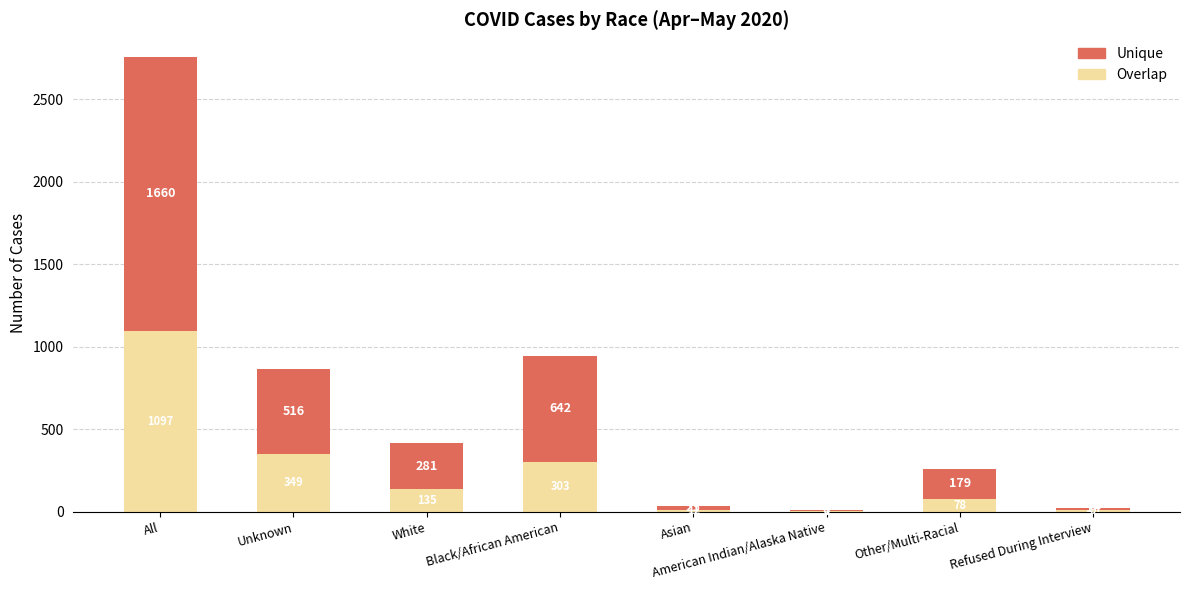

Count the number of categories in the chart.

8